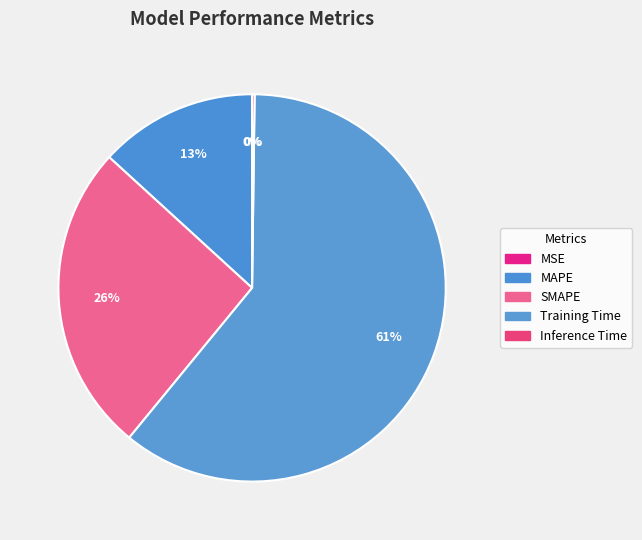

Is there any slice that represents more than half of the pie?

Yes